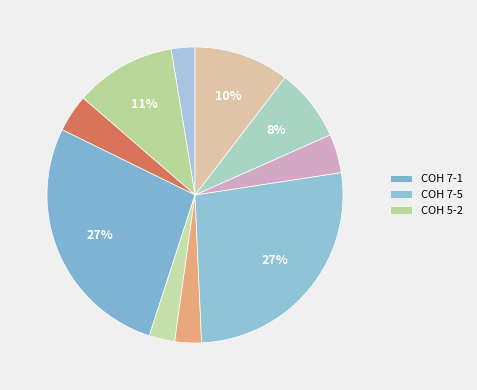

Count the number of slices in the pie.

10